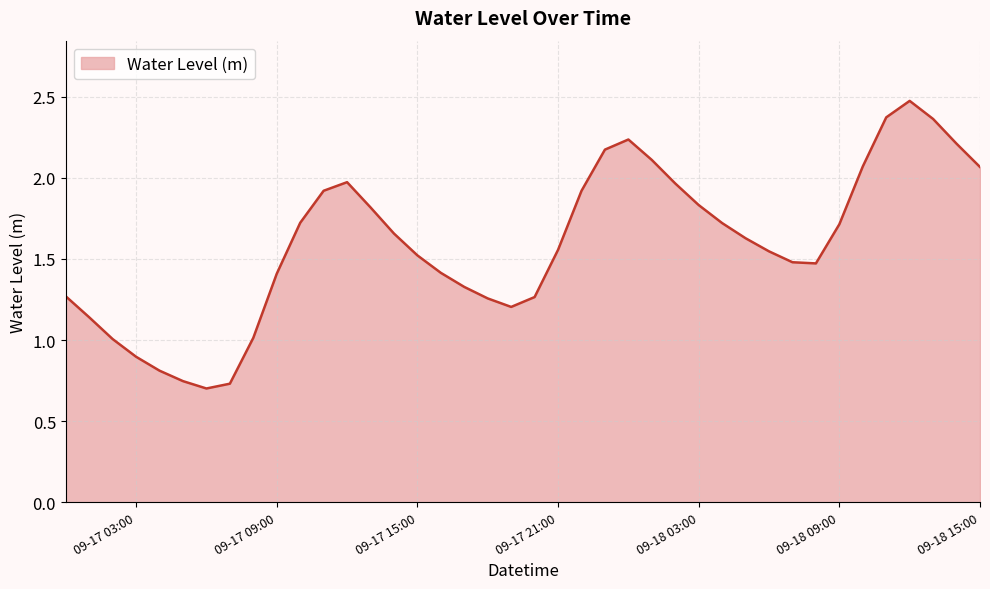

What is the maximum value shown in the chart?

2.5